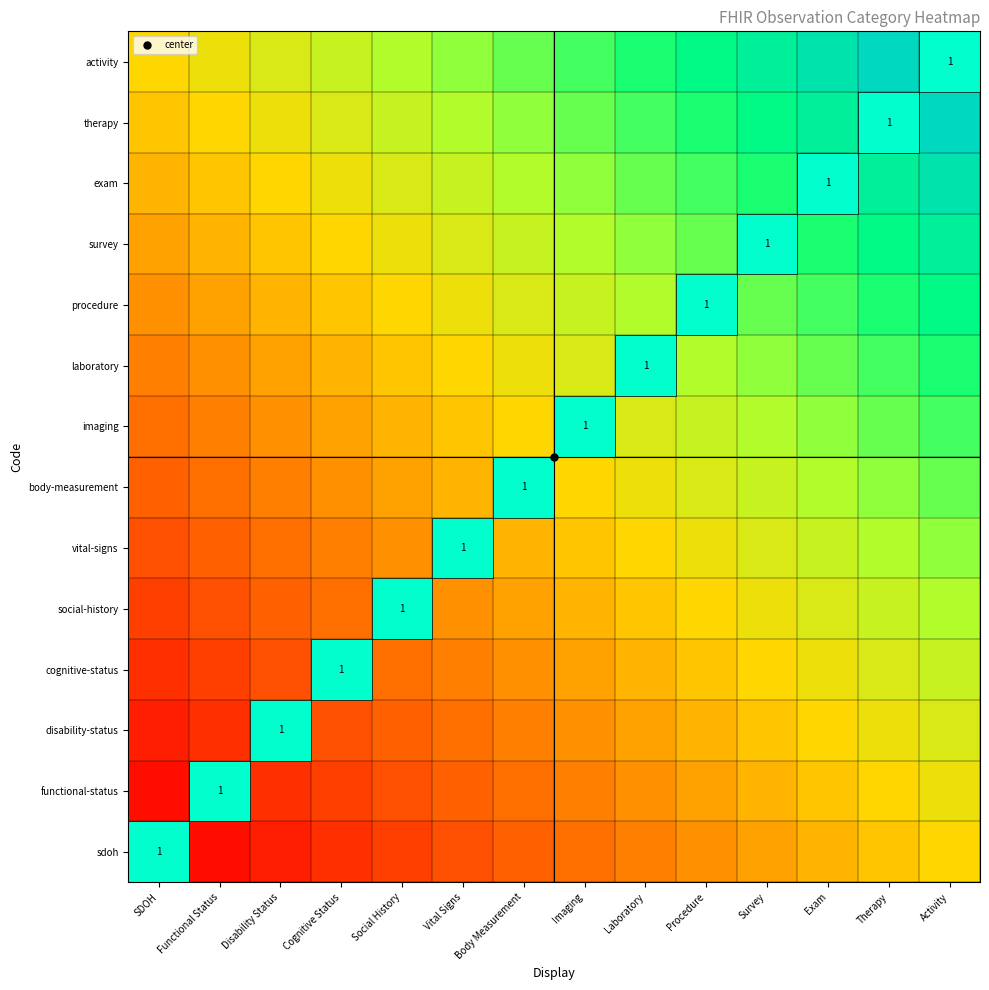

What is the total value across all series at Imaging?

7.3